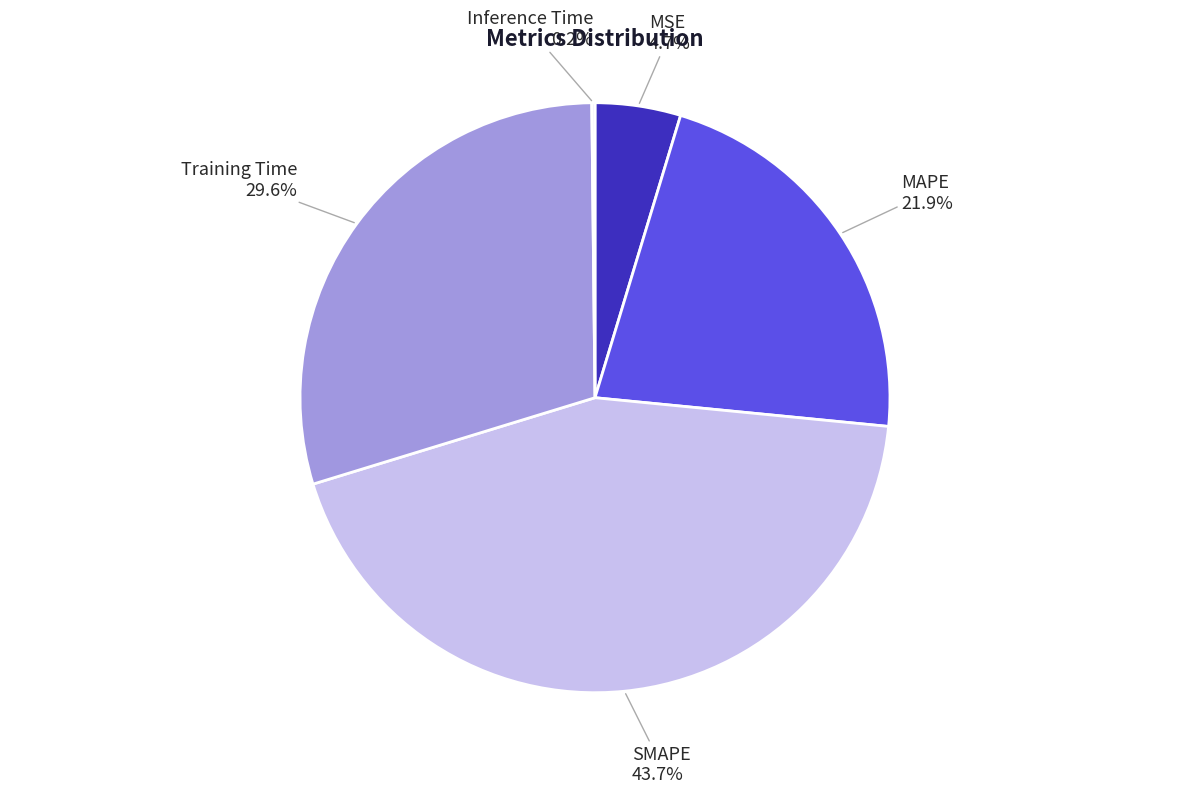

To the nearest percent, what portion does Training Time represent?

30%